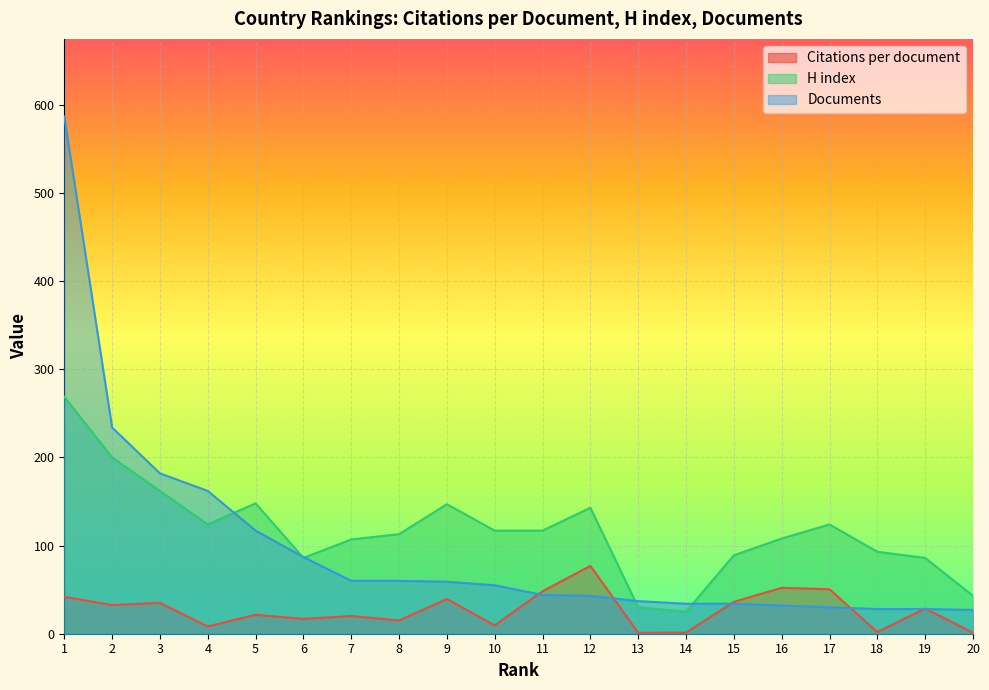

The H index series shows 124.0 at 17. True or false?

True